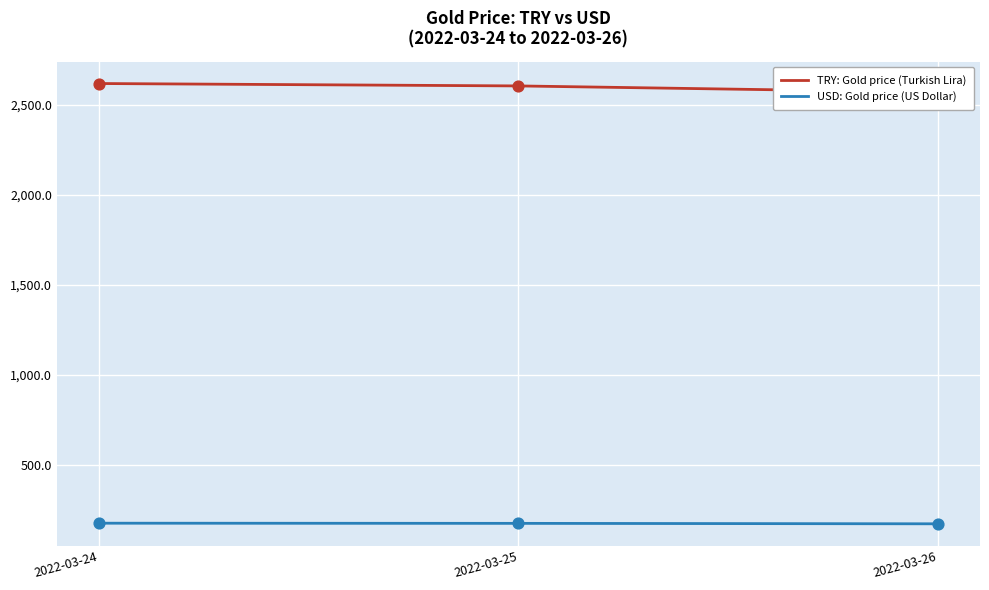

What are all the series names shown in the legend?

TRY: Gold price (Turkish Lira), USD: Gold price (US Dollar)